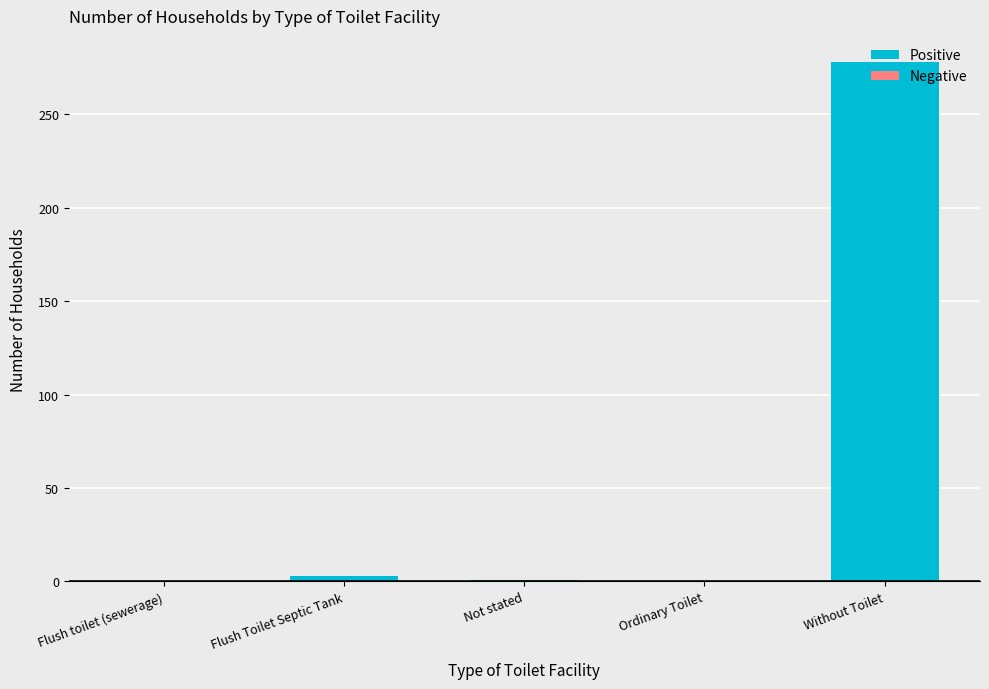

Is it true that the value at Without Toilet is 278?

True